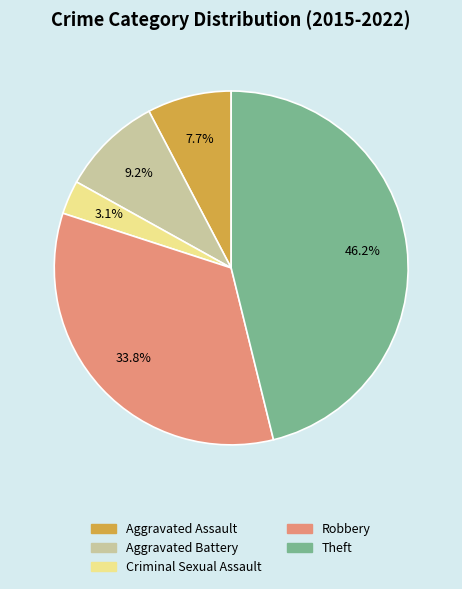

Which category has the smallest portion of the pie?

Criminal Sexual Assault